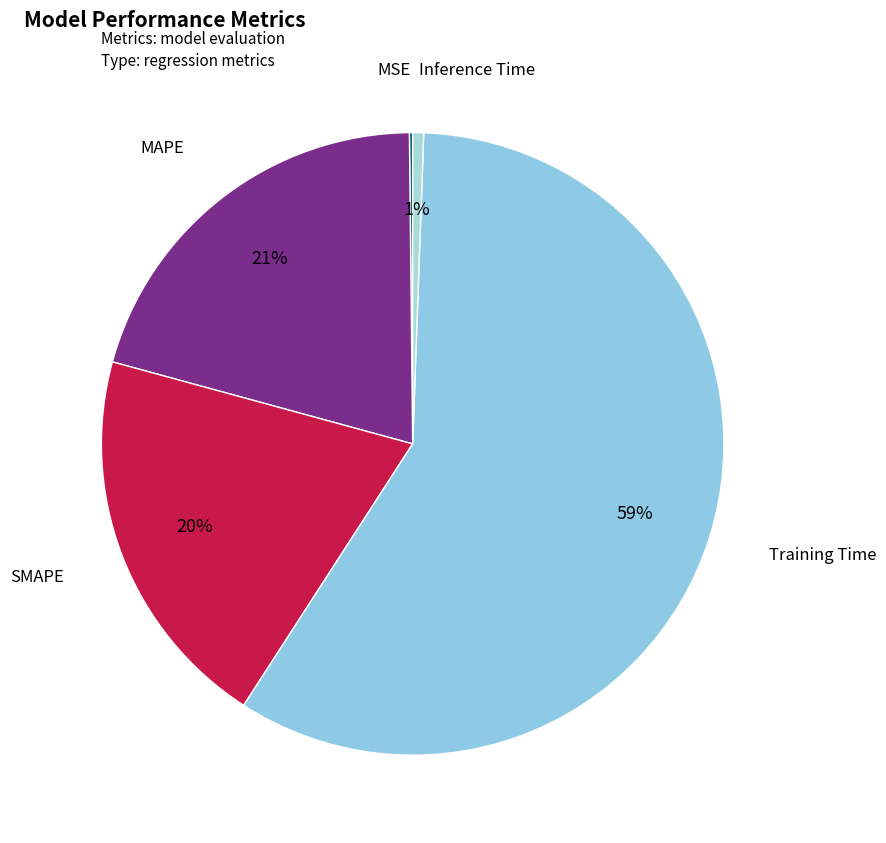

Does Training Time represent more than half of the total?

Yes